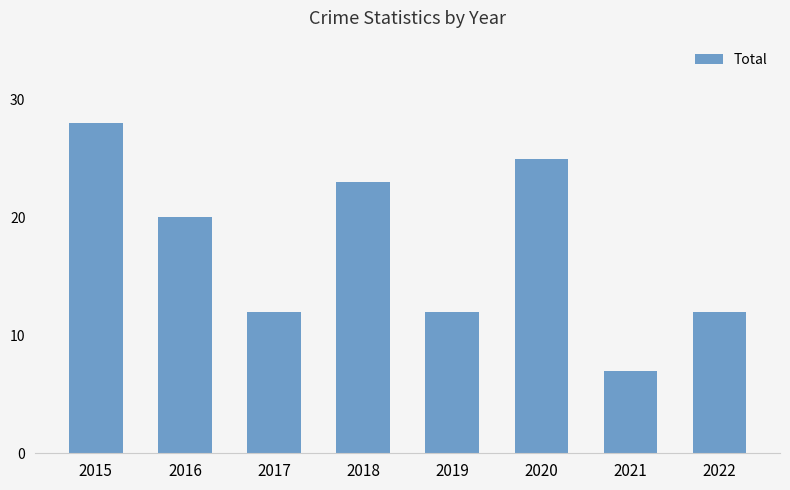

How many bars are there in total?

8